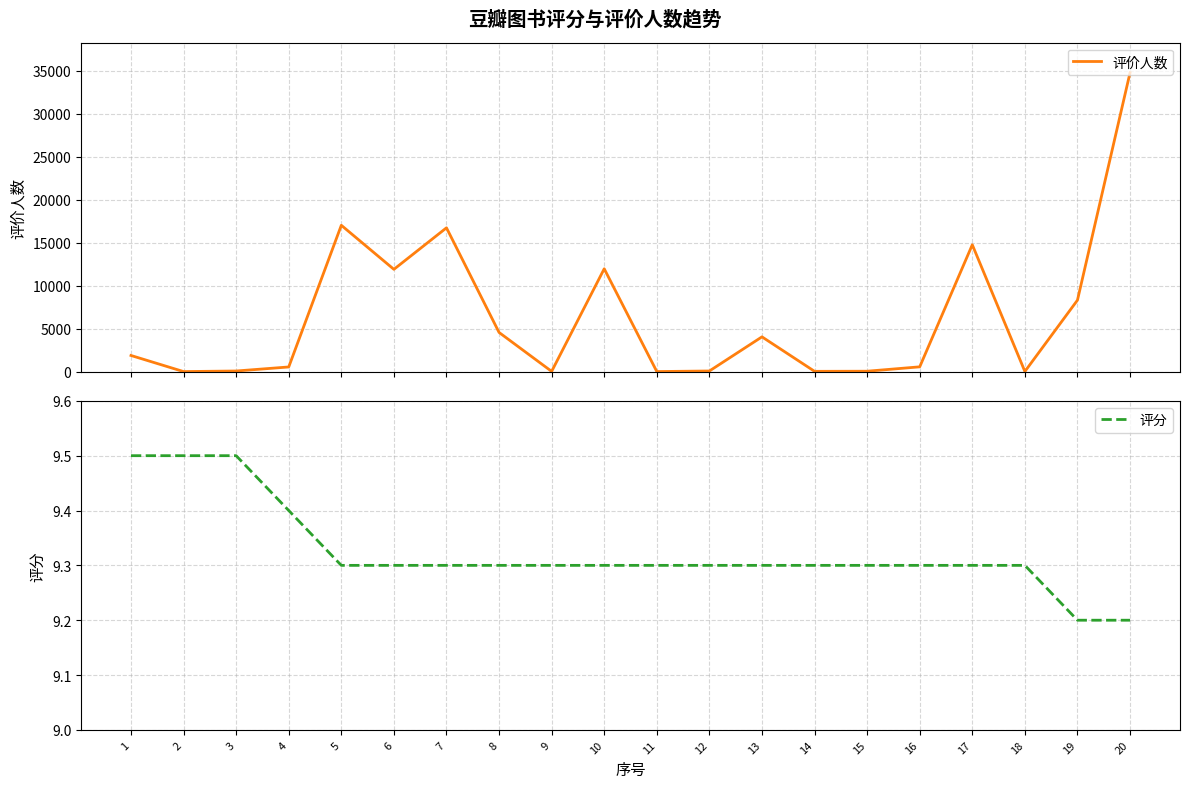

Reading right to left, extract all data points from this chart.

评价人数: 34756.0	8329.0	43.0	14762.0	581.0	71.0	58.0	4064.0	97.0	32.0	11973.0	51.0	4576.0	16732.0	11908.0	17025.0	566.0	96.0	30.0	1900.0
评分: 9.2	9.2	9.3	9.3	9.3	9.3	9.3	9.3	9.3	9.3	9.3	9.3	9.3	9.3	9.3	9.3	9.4	9.5	9.5	9.5